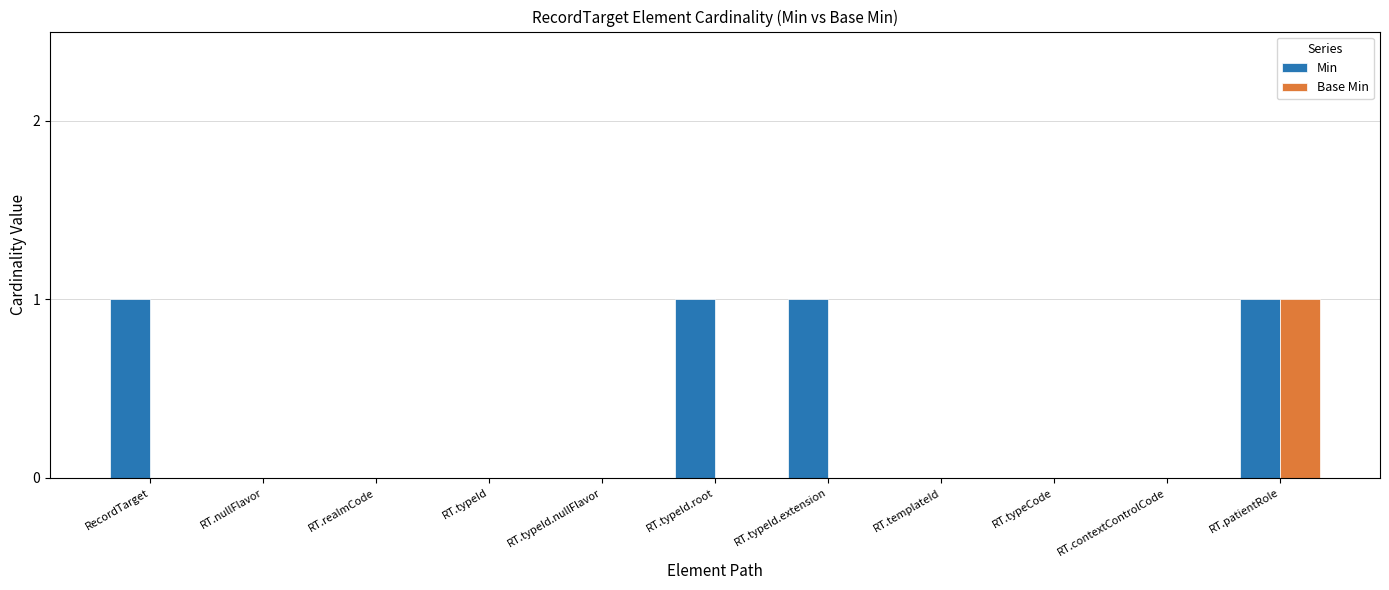

Is the value of Base Min at RT.typeId.nullFlavor greater than the value of Min at RecordTarget?

No